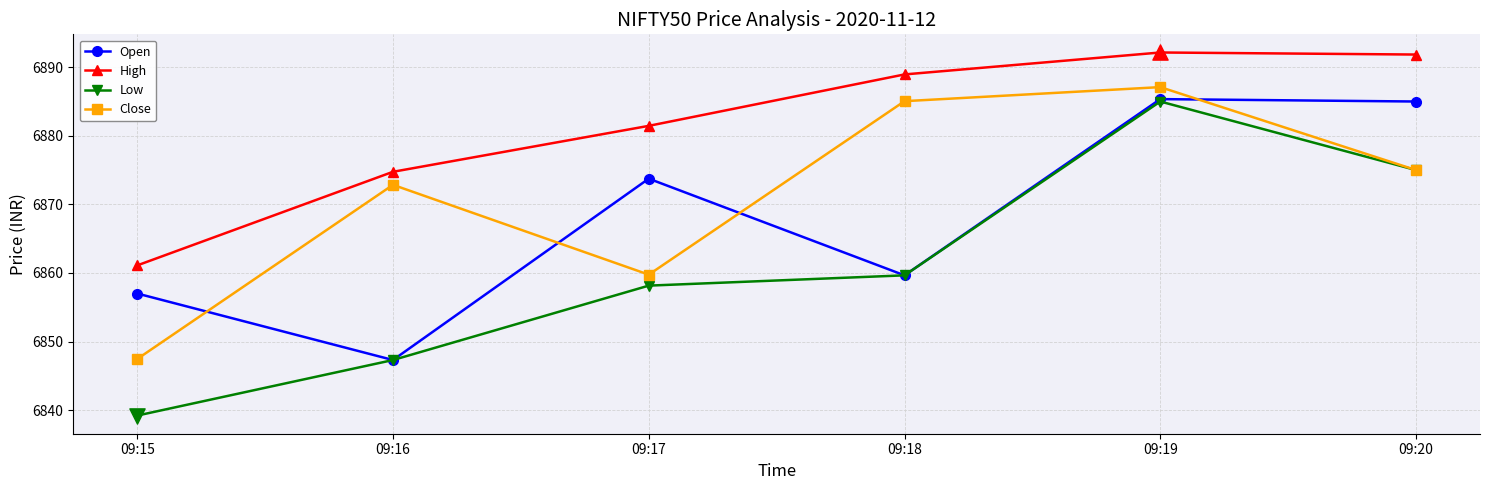

What are all the series names shown in the legend?

Open, High, Low, Close